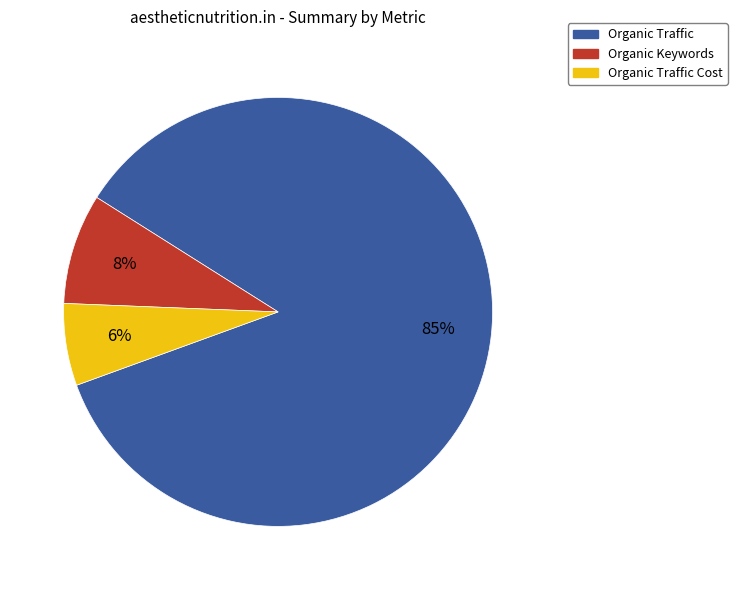

To the nearest percent, what is the average slice percentage?

33%